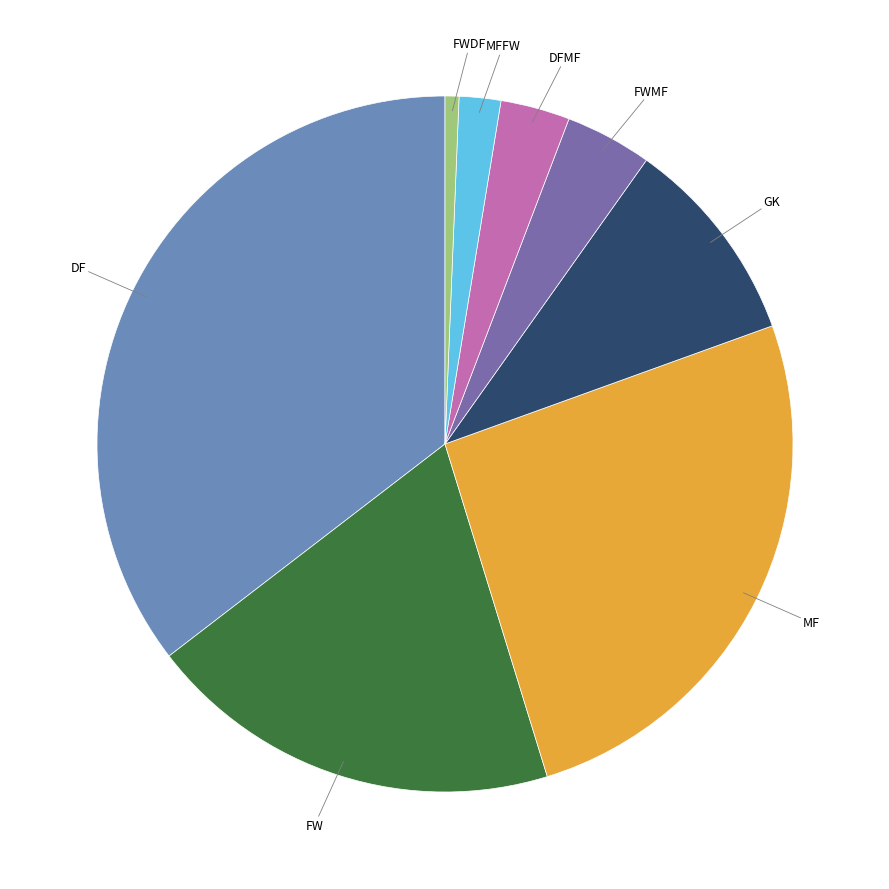

Which slice is the largest?

DF